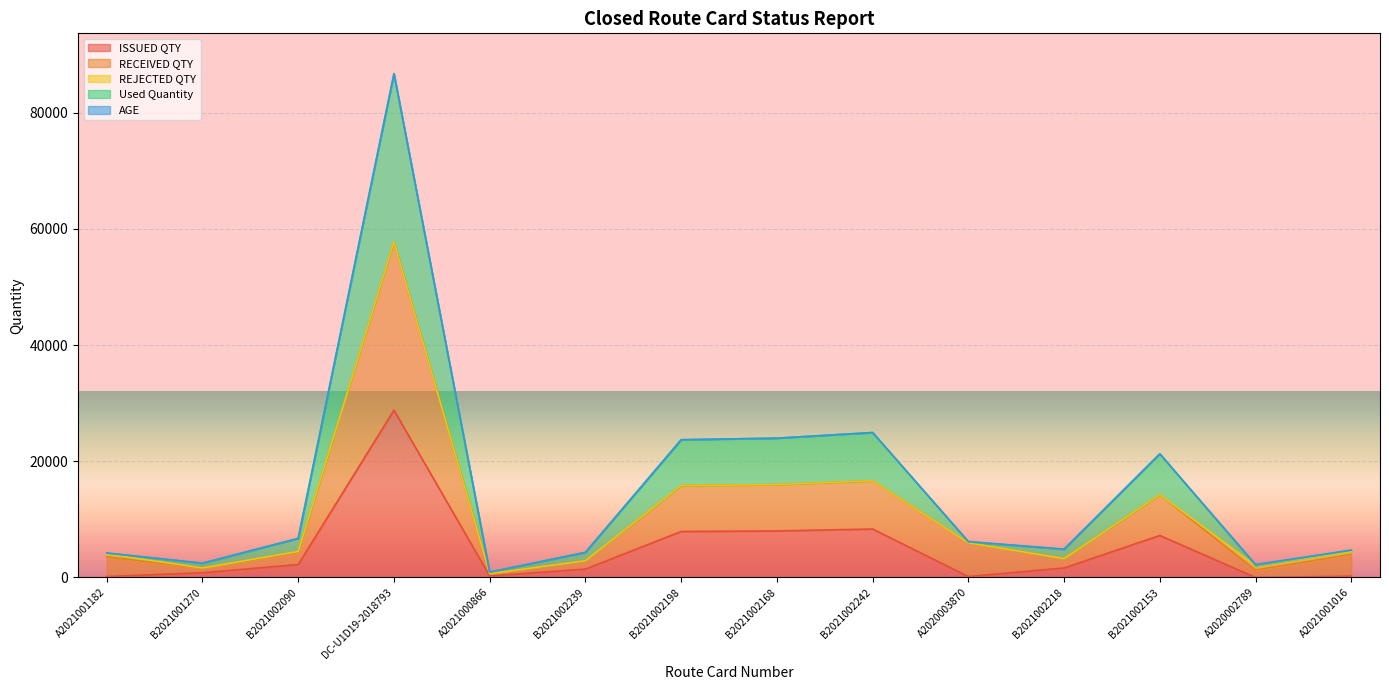

Which category has the highest value across all series?

DC-U1D19-2018793